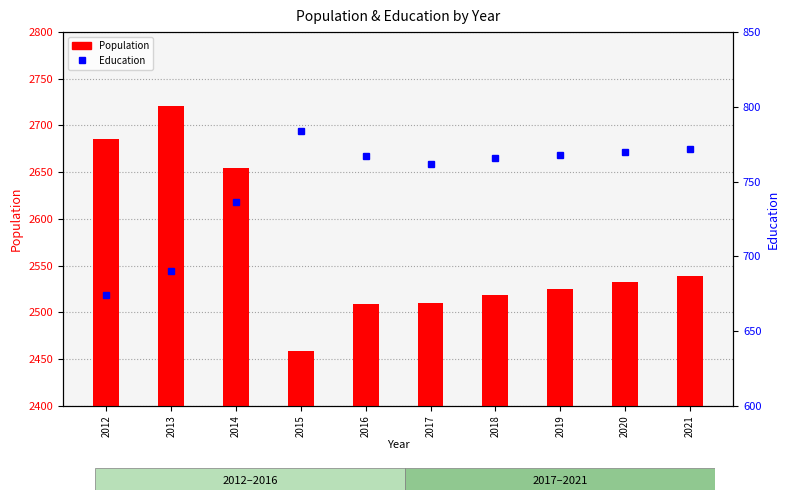

Which category has the highest value in the Population series?

2013